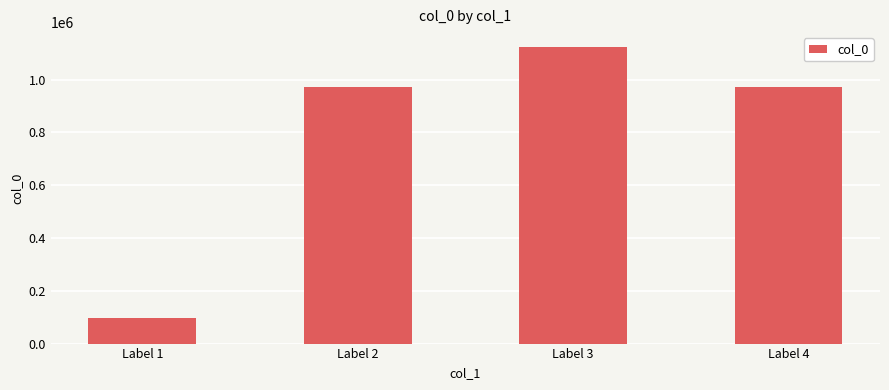

The value at Label 4 is 972772. True or false?

True